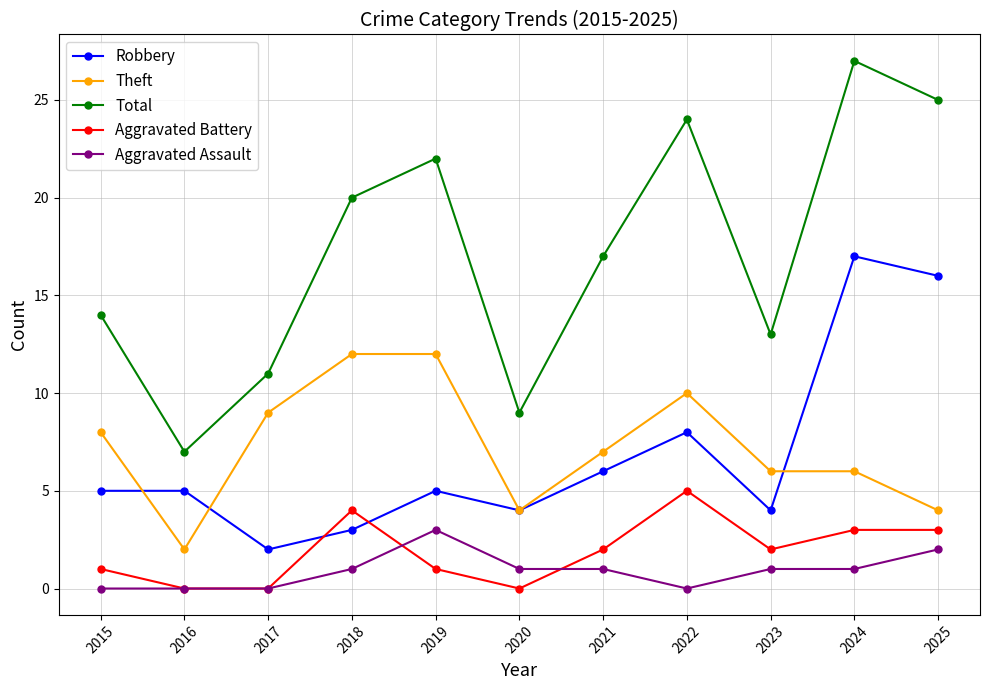

After their last crossing, which series has the higher values: Aggravated Assault or Aggravated Battery?

Aggravated Battery